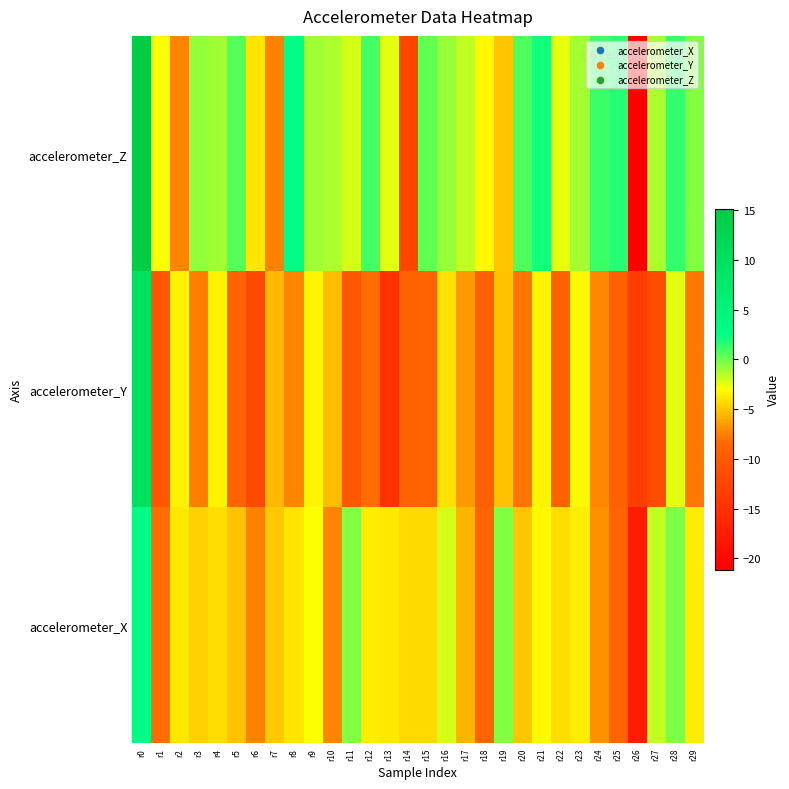

At which category is the sum across all series the highest?

r0